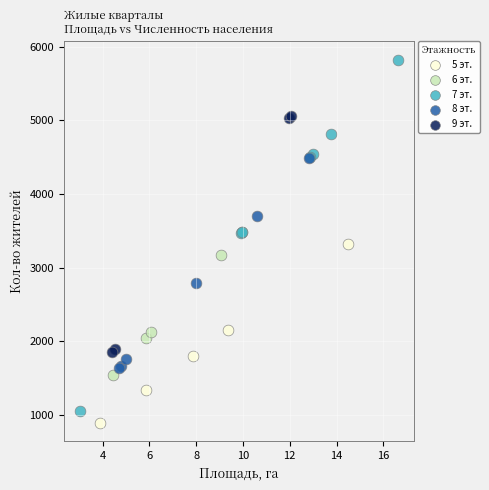

Which series contains the highest Y value?

7 эт.